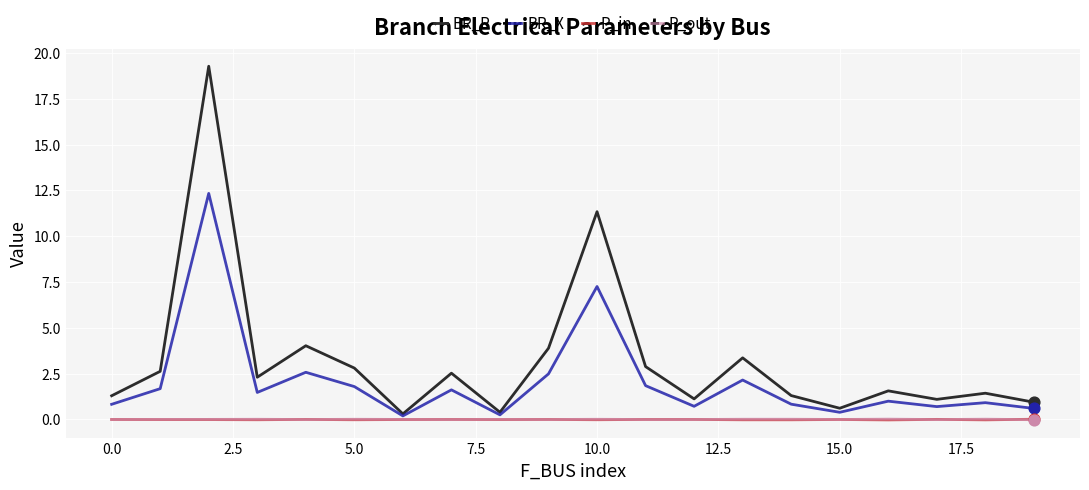

Which series has the largest range (max minus min)?

BR_R